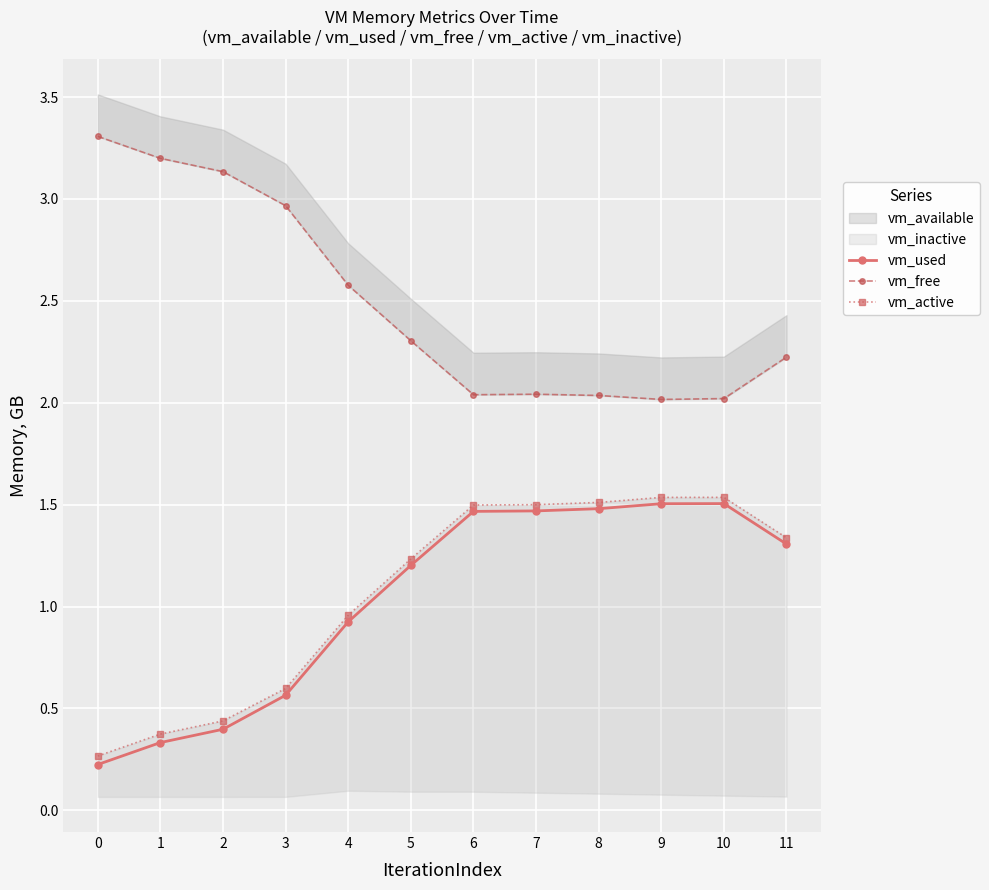

What is the difference between the vm_free values at 2 and 6?

1.1